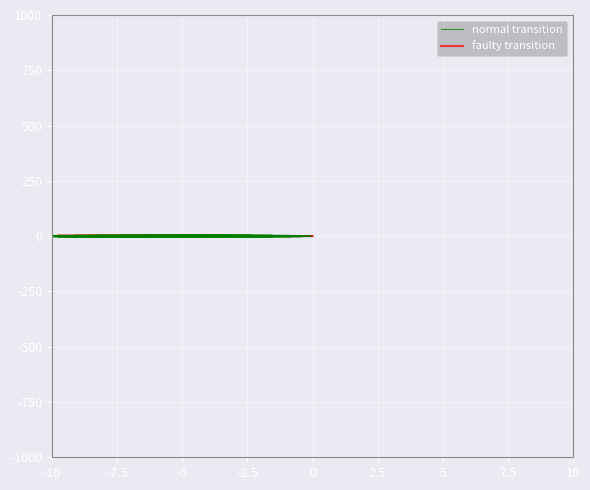

What are all the series names shown in the legend?

normal transition, faulty transition